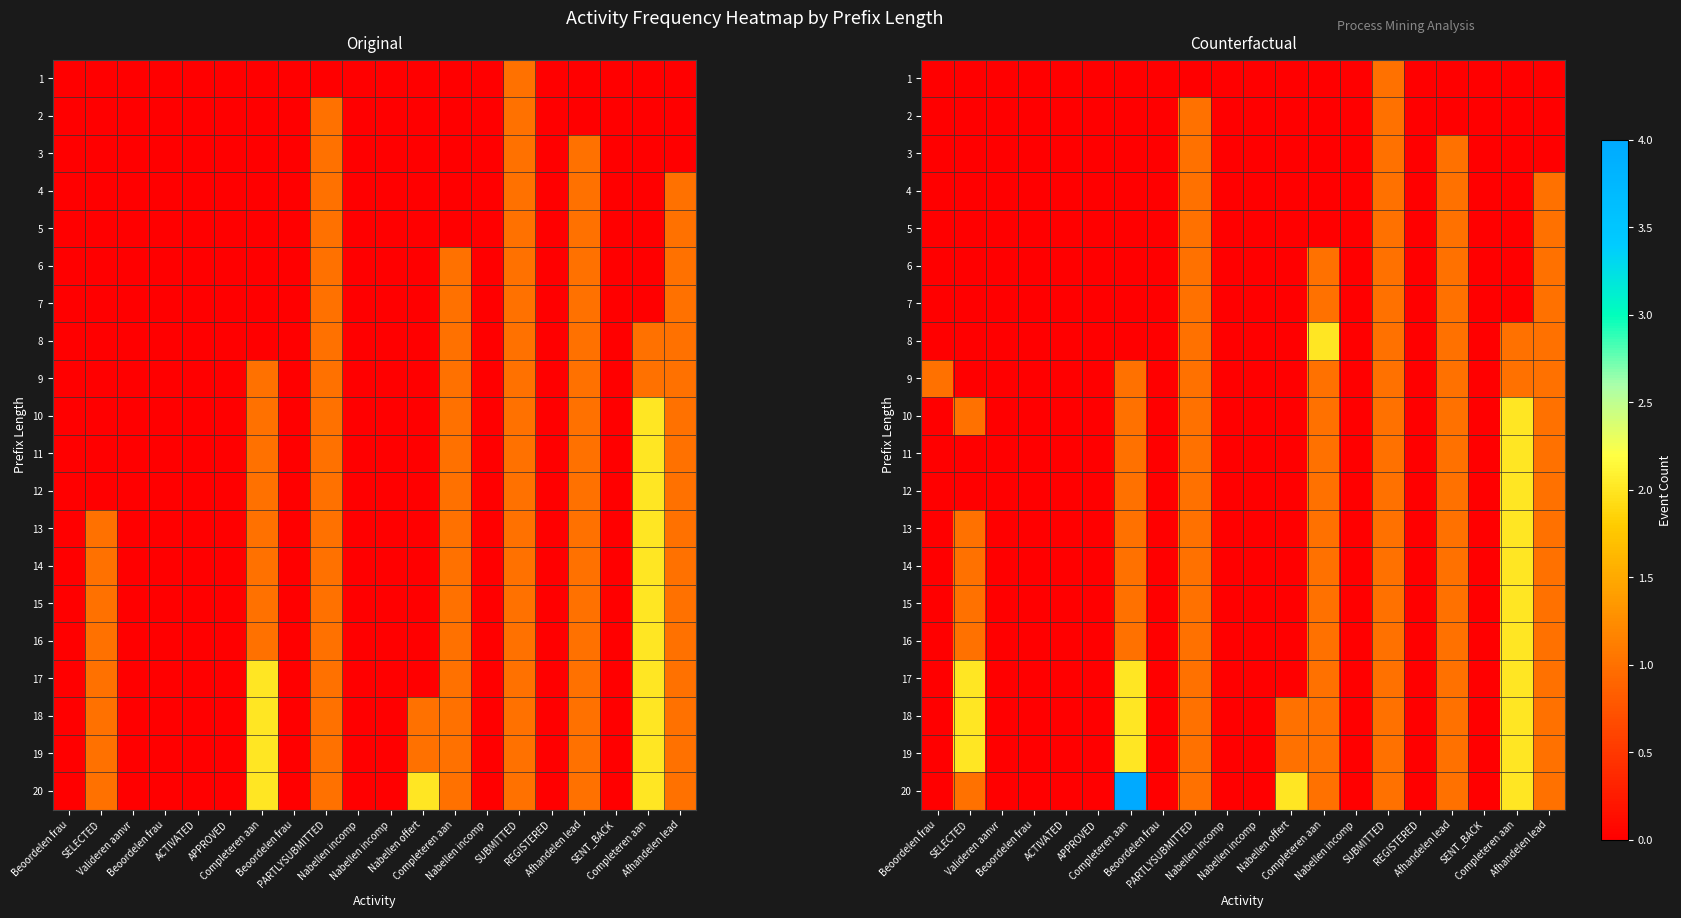

At which category is the sum across all series the highest?

Completeren aan